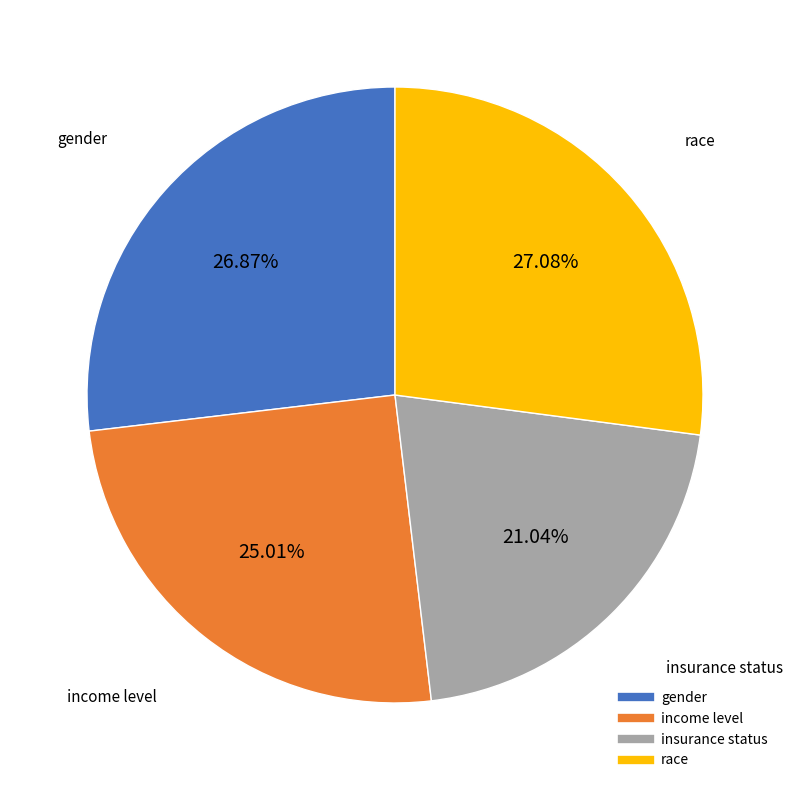

Is the sum of race and gender greater than half?

Yes